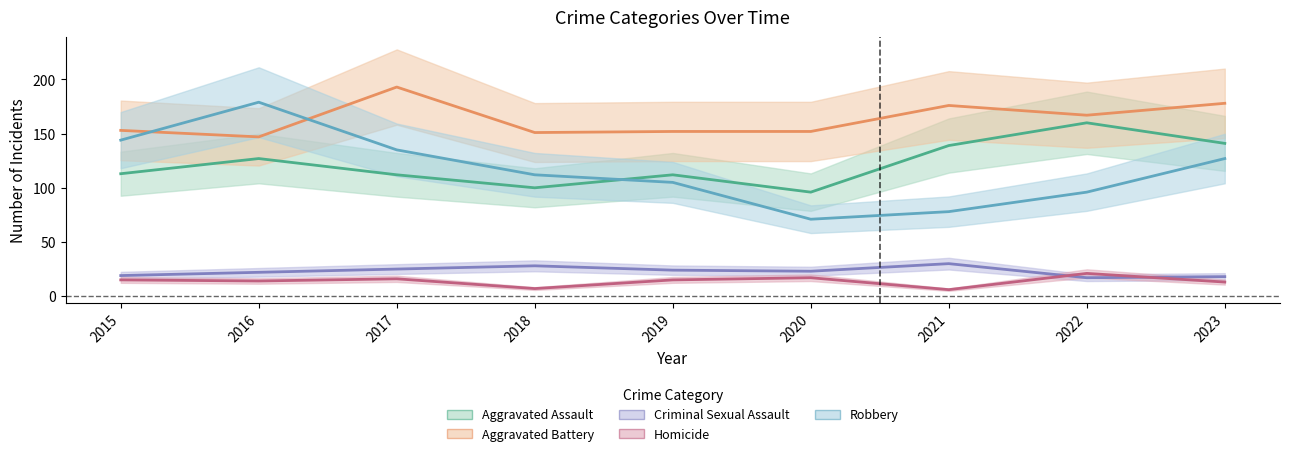

At which category does Aggravated Assault reach its first local peak?

2016